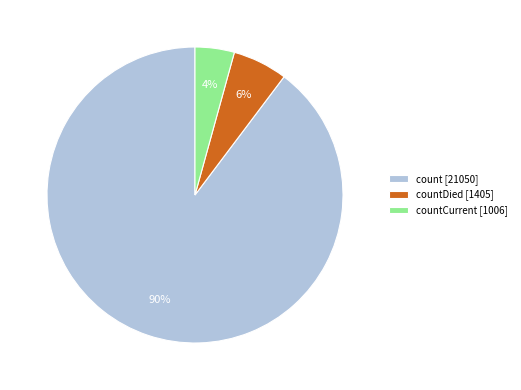

Approximately how many times larger is the value at countCurrent [1006] compared to countDied [1405]?

0.7